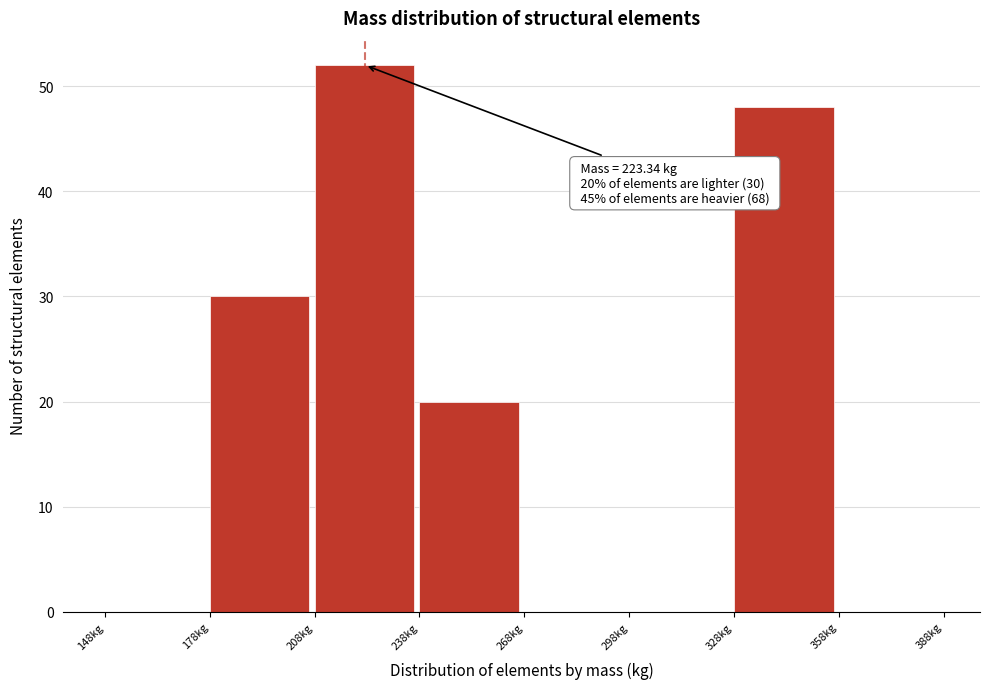

Over which range of the x-axis is the bar tallest?

210 to 240